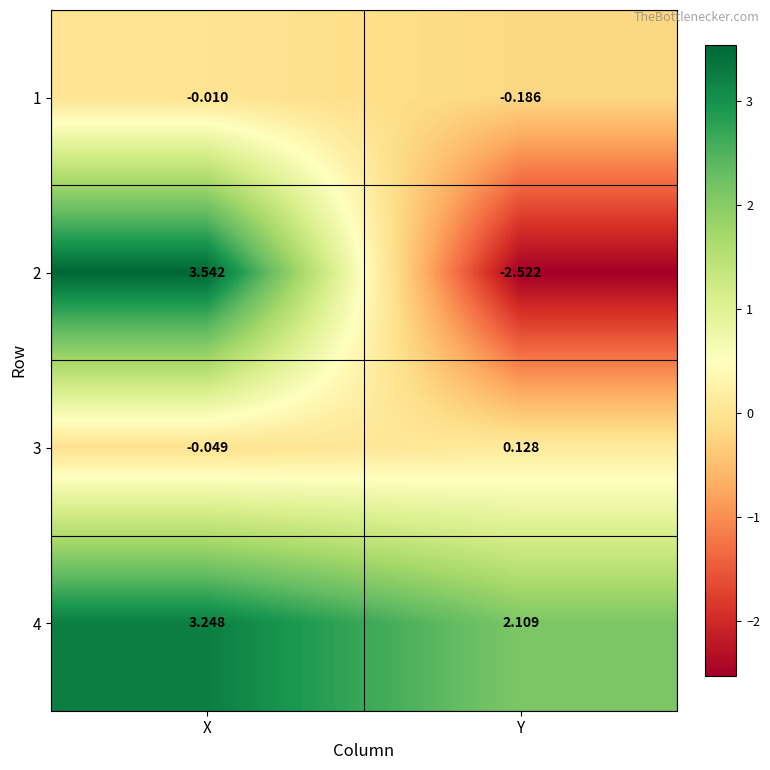

Is the value of 3 at X greater than the value of 4 at X?

No